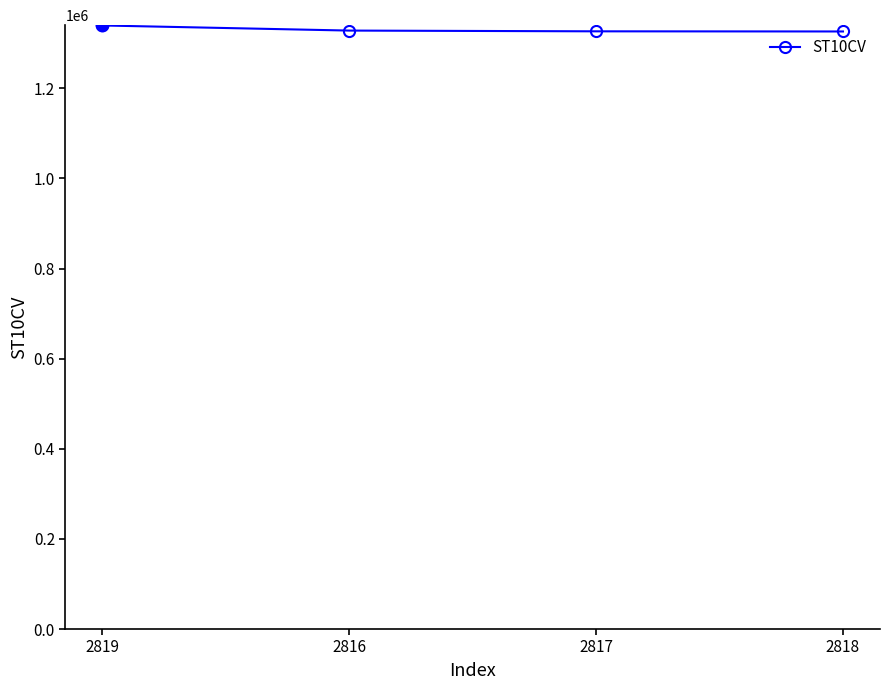

What is the sum of the values at 2818 and 2819?

2665580